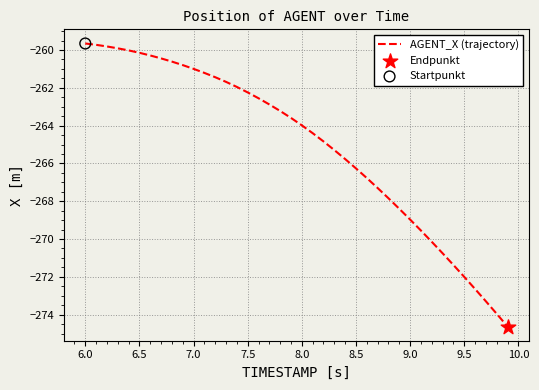

What is the maximum value shown in the chart?

-259.7